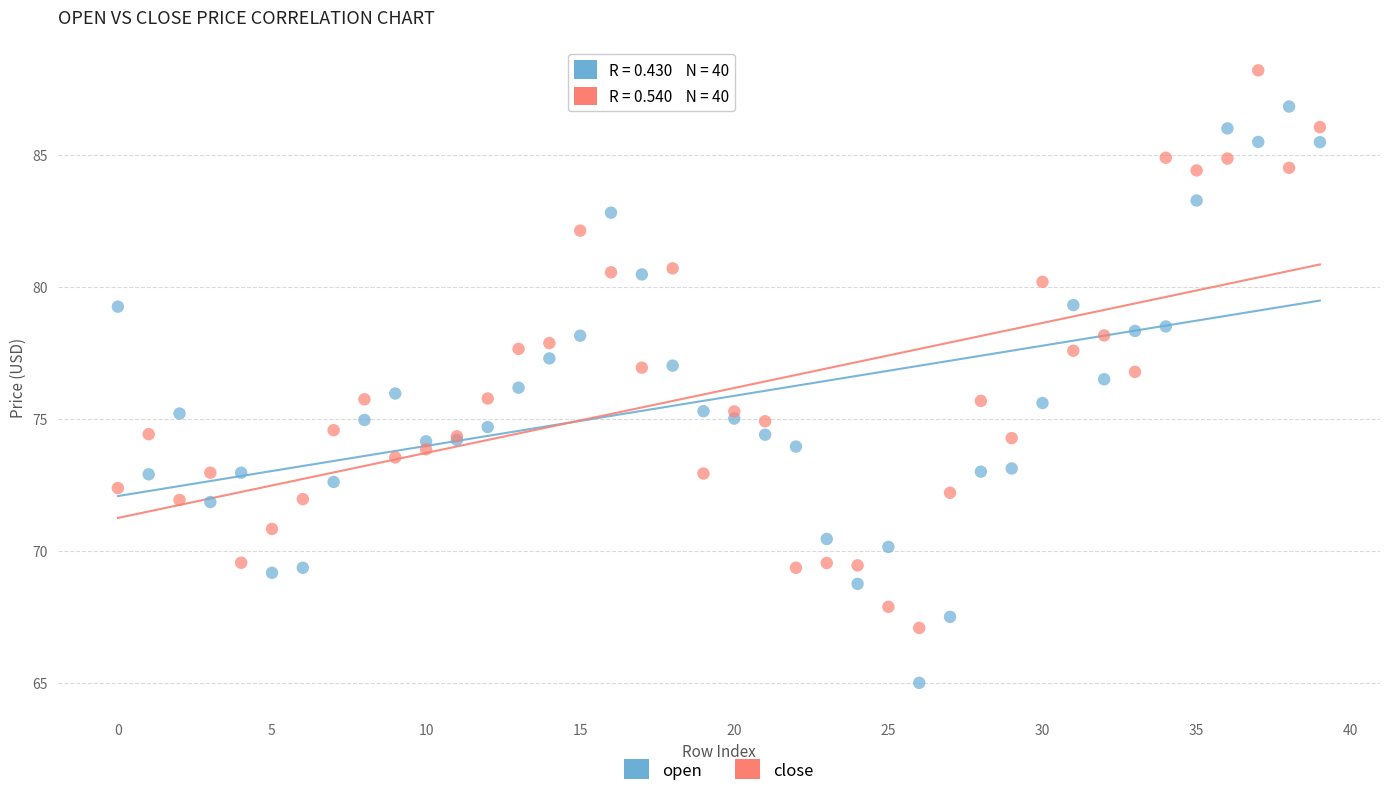

Which series reaches the minimum Y coordinate?

open